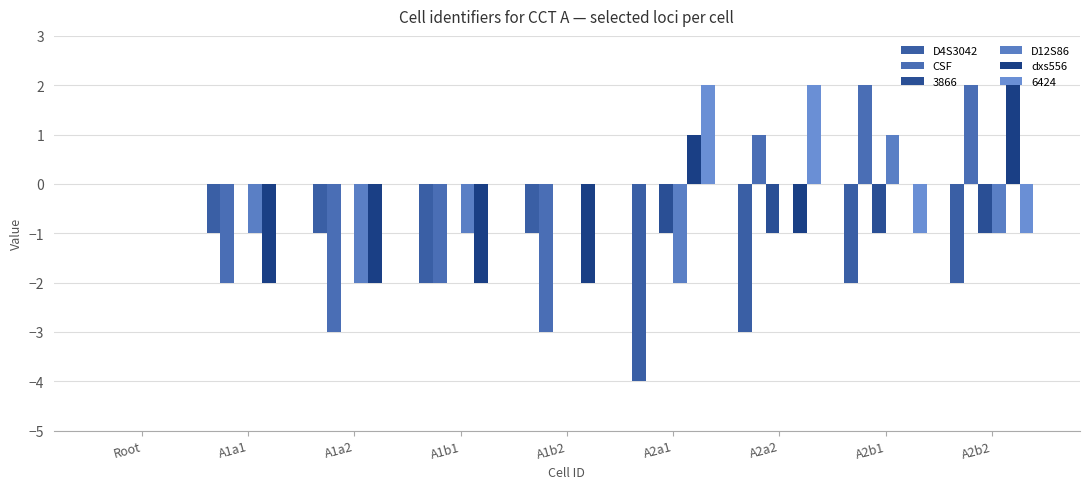

Count the number of data series in this chart.

6